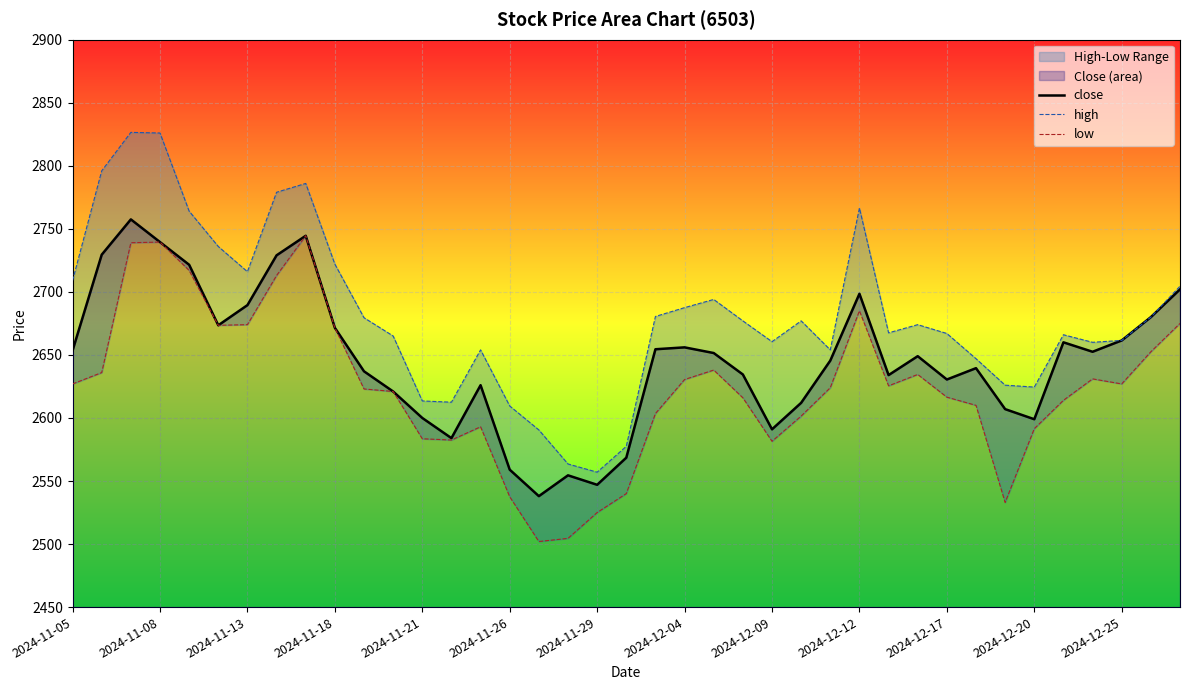

What is the lowest value of the close series?

2538.0